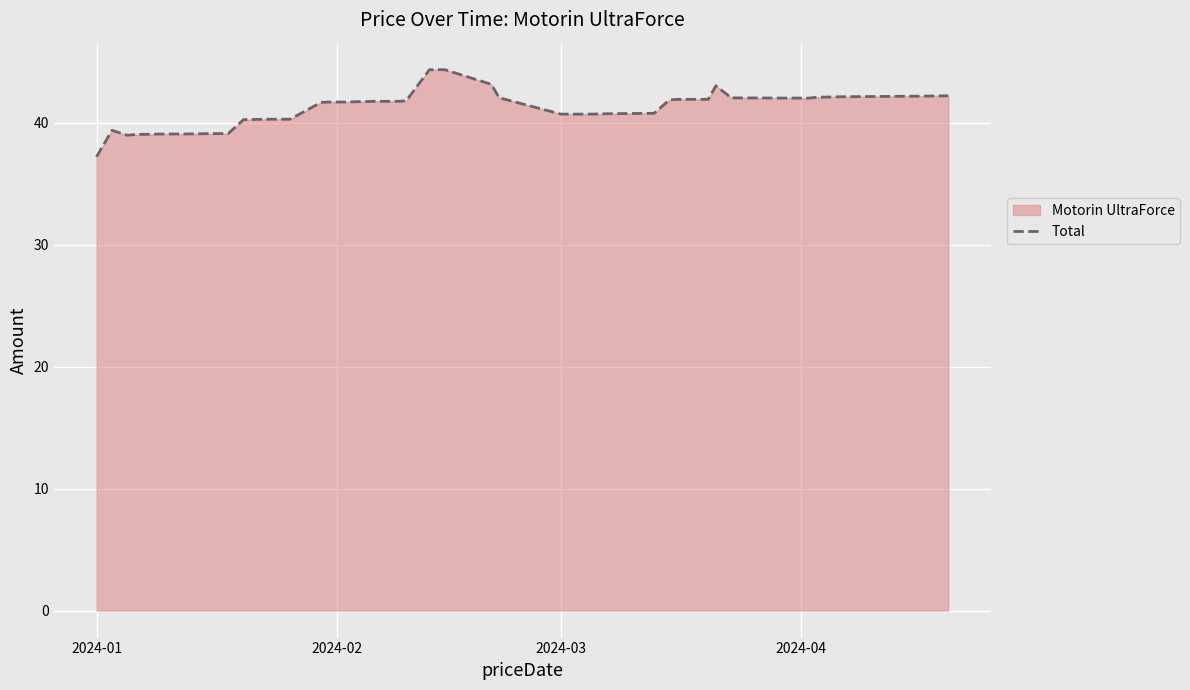

How many data points are above 41?

22